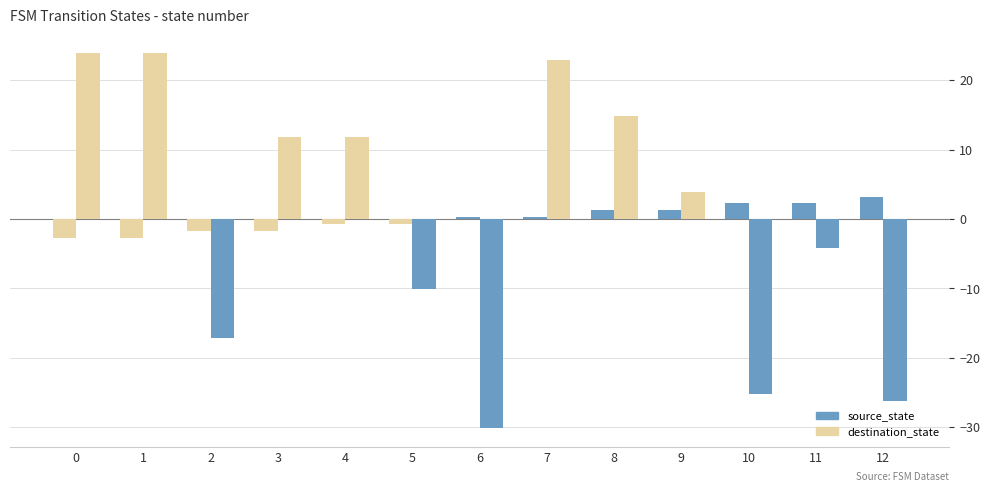

How many data points in destination_state are above 3?

7